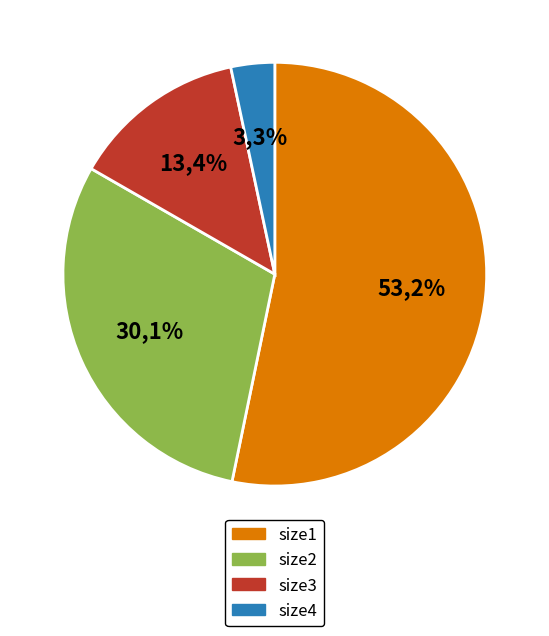

Is there a majority slice in this chart?

Yes